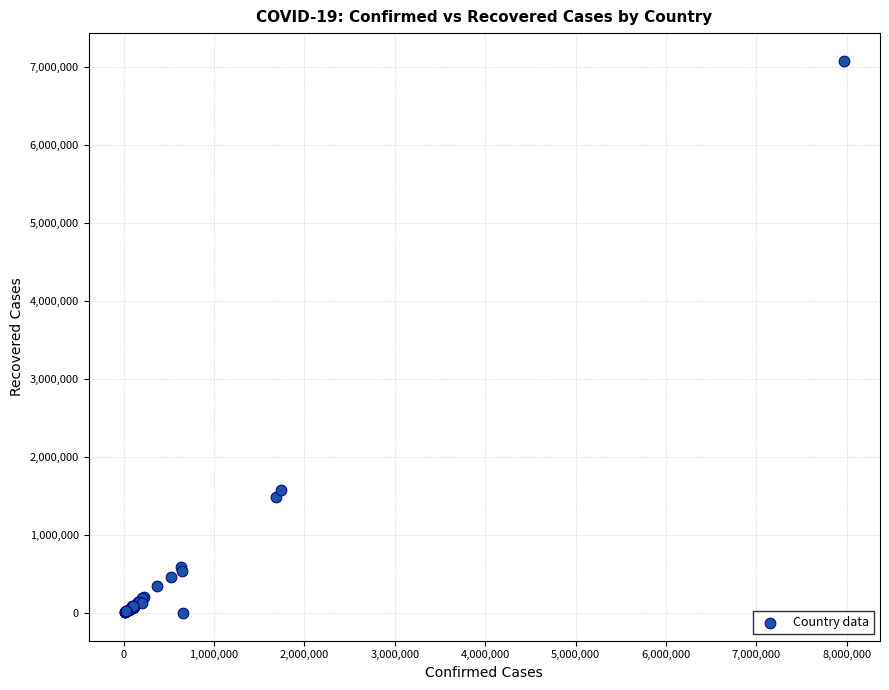

What Y value in the scatter plot is closest to 3540760?

1580285